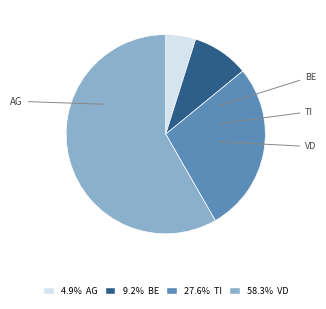

Does any single category account for the majority?

Yes